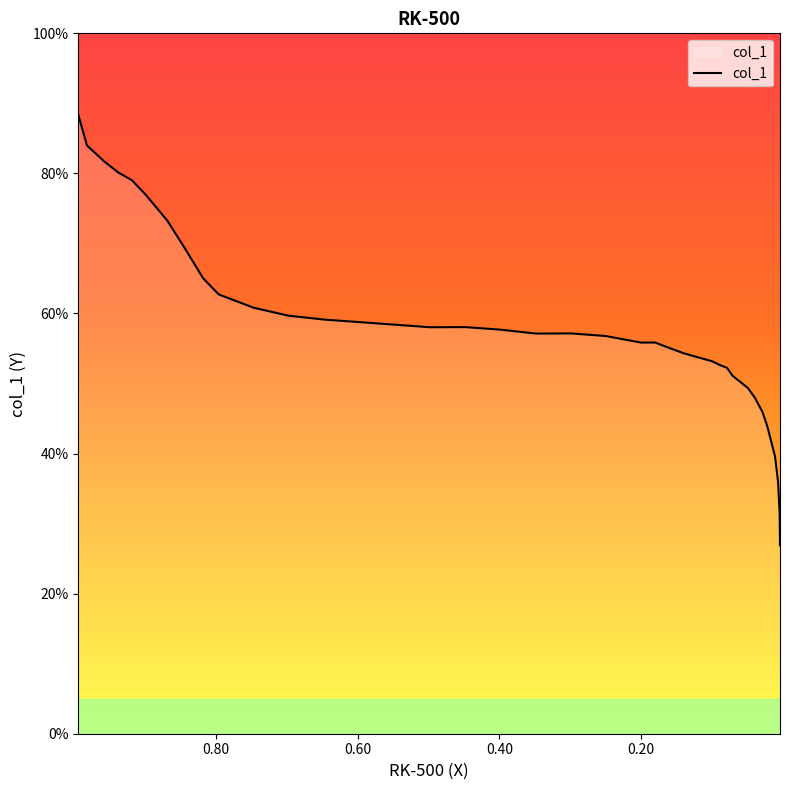

What is the sum of all values?

2257.9